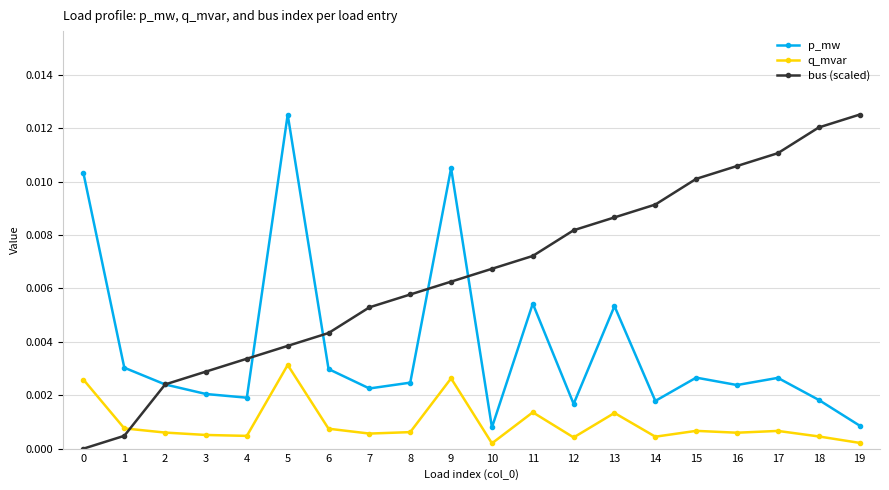

Which series ends up on top after the final intersection of bus (scaled) and q_mvar?

bus (scaled)